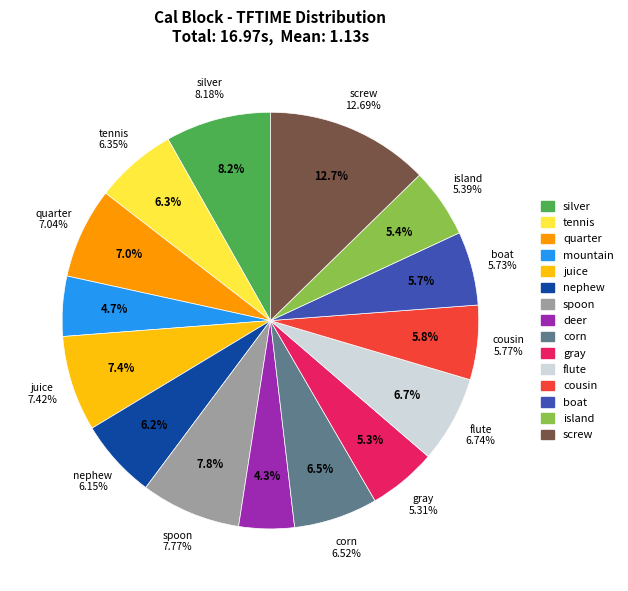

What is the largest slice in the pie chart?

screw